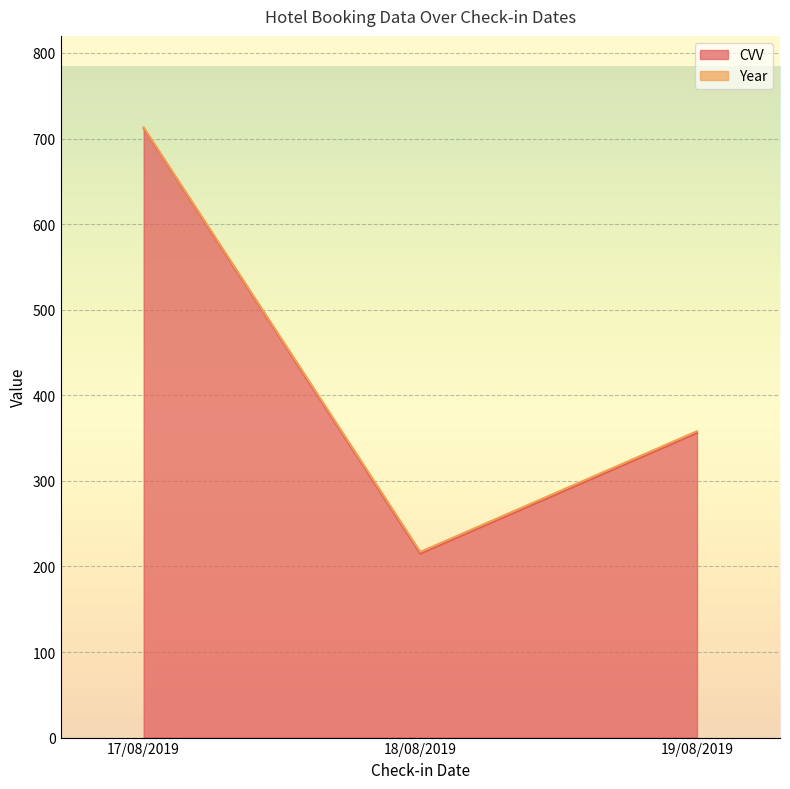

True or false: the data shows 215 at 18/08/2019.

True